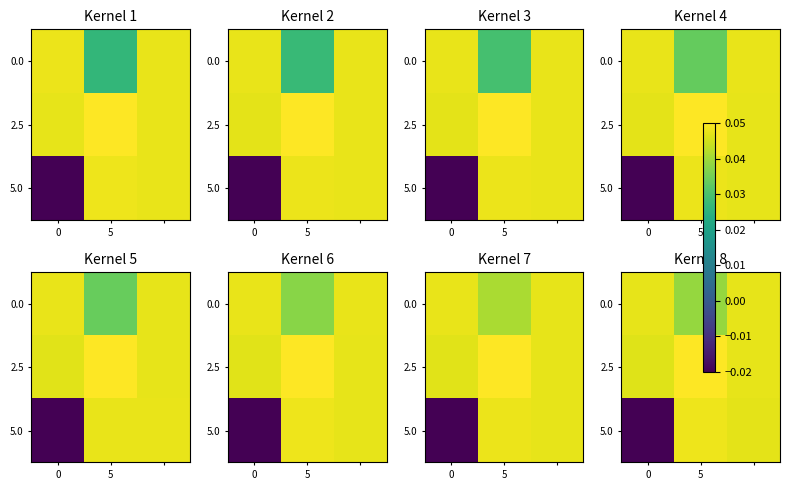

What is the sum of the 2.5 values at 5 and 0?

0.1